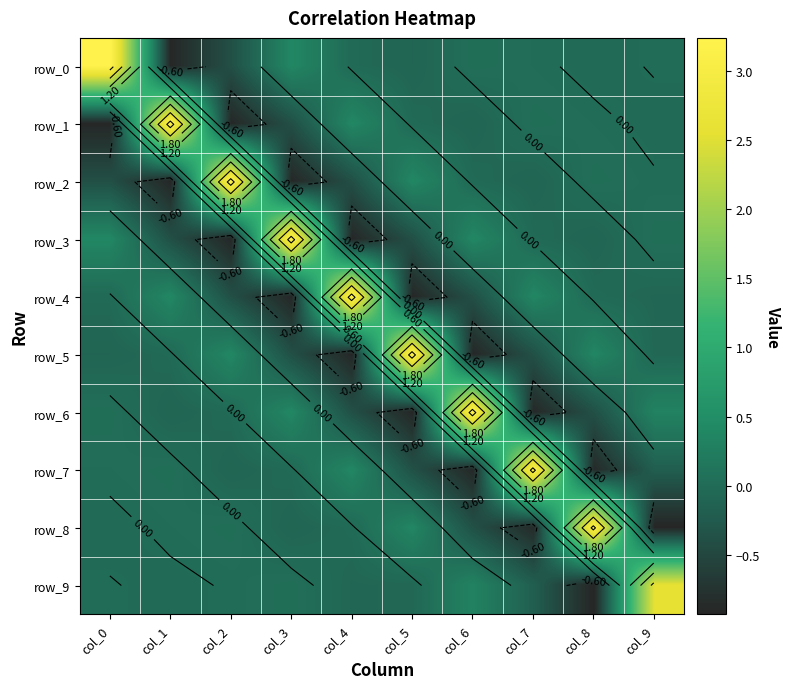

Is the value of row_1 at col_9 greater than the value of row_9 at col_8?

Yes